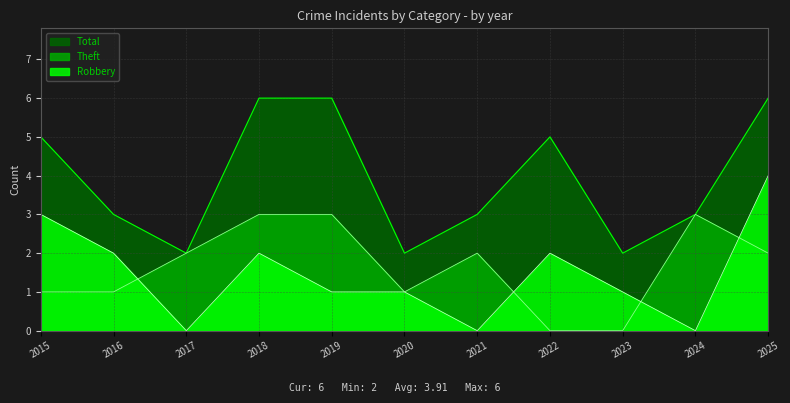

Reading left to right, extract all data points from this chart.

Robbery: 2015=3	2016=2	2017=0	2018=2	2019=1	2020=1	2021=0	2022=2	2023=1	2024=0	2025=4
Theft: 2015=1	2016=1	2017=2	2018=3	2019=3	2020=1	2021=2	2022=0	2023=0	2024=3	2025=2
Total: 2015=5	2016=3	2017=2	2018=6	2019=6	2020=2	2021=3	2022=5	2023=2	2024=3	2025=6